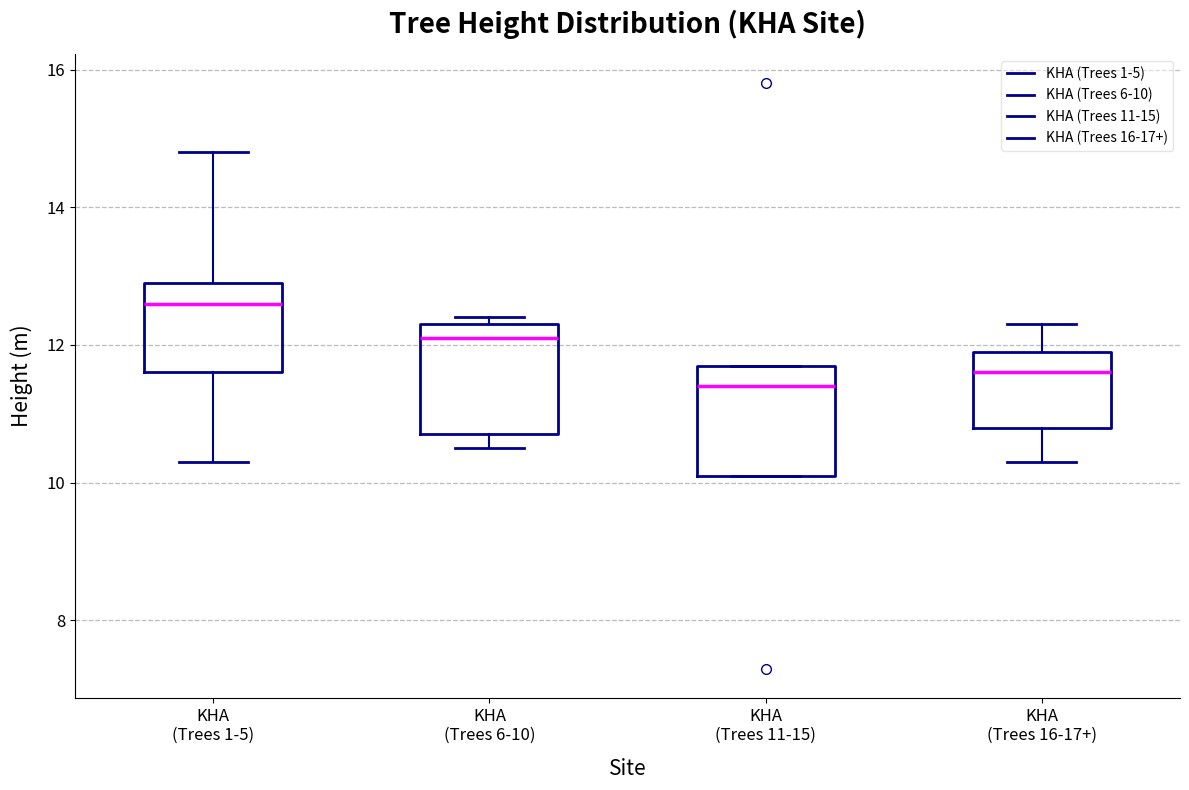

Reading left to right, read every box against the y-axis: the position of its median line, the range the box covers, and the ends of its whiskers. The values are not printed on the chart, so give them approximately, as read against the axis.

KHA (Trees 1-5): median 12.6, box 11.6 to 13.0, whiskers 10.4 to 14.8
KHA (Trees 6-10): median 12.2, box 10.8 to 12.4, whiskers 10.6 to 12.4 (just above the box's upper edge)
KHA (Trees 11-15): median 11.4, box 10.2 to 11.8, whiskers 10.2 to 11.8
KHA (Trees 16-17+): median 11.6, box 10.8 to 12.0, whiskers 10.4 to 12.4